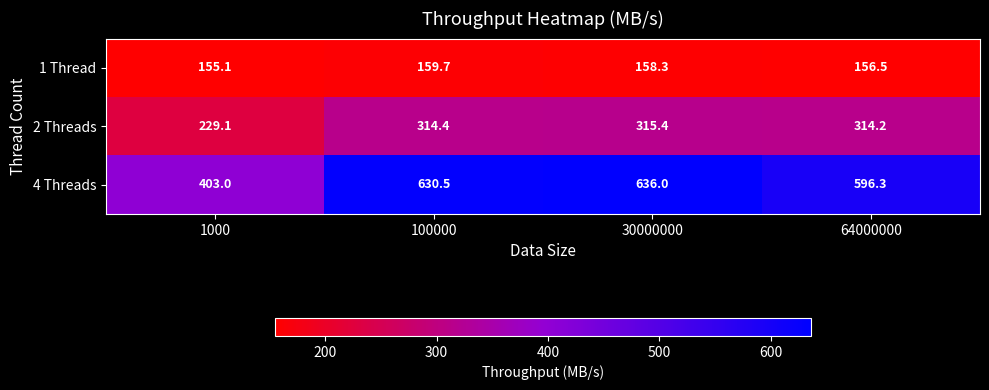

What is the sum of all 2 Threads values?

1173.1